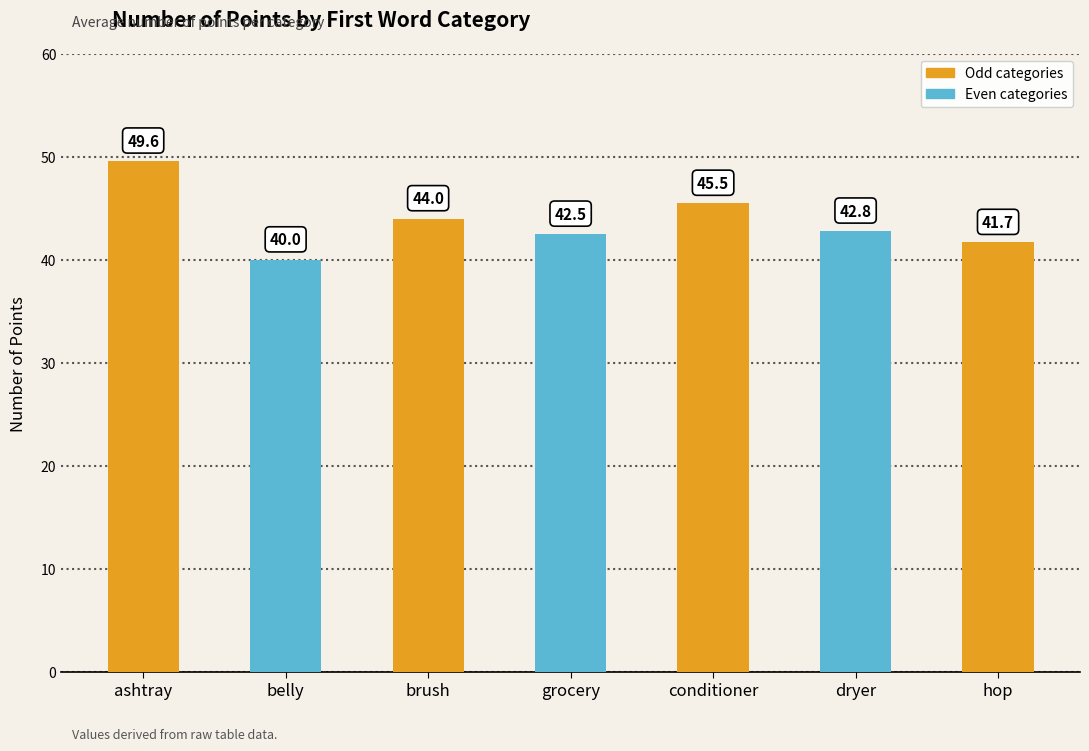

What is the change in value from brush to dryer?

-1.2